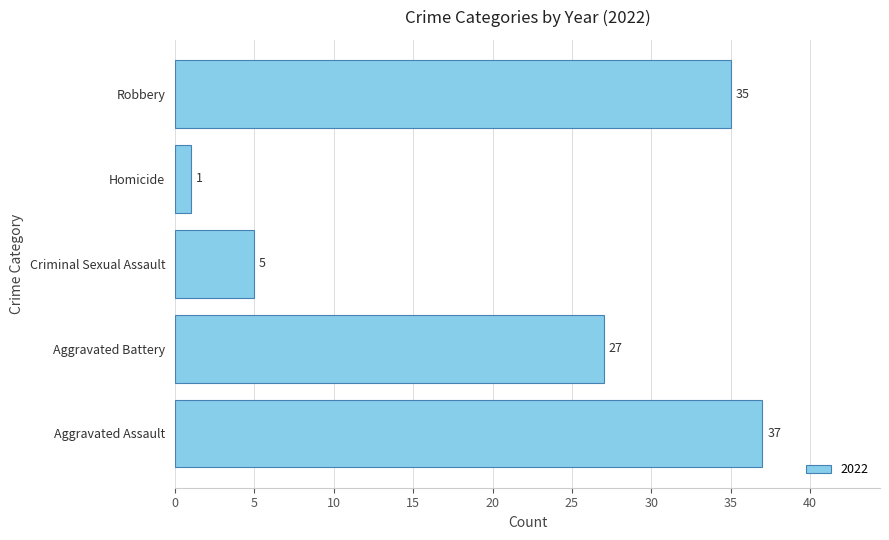

How many categories are shown in the chart?

5